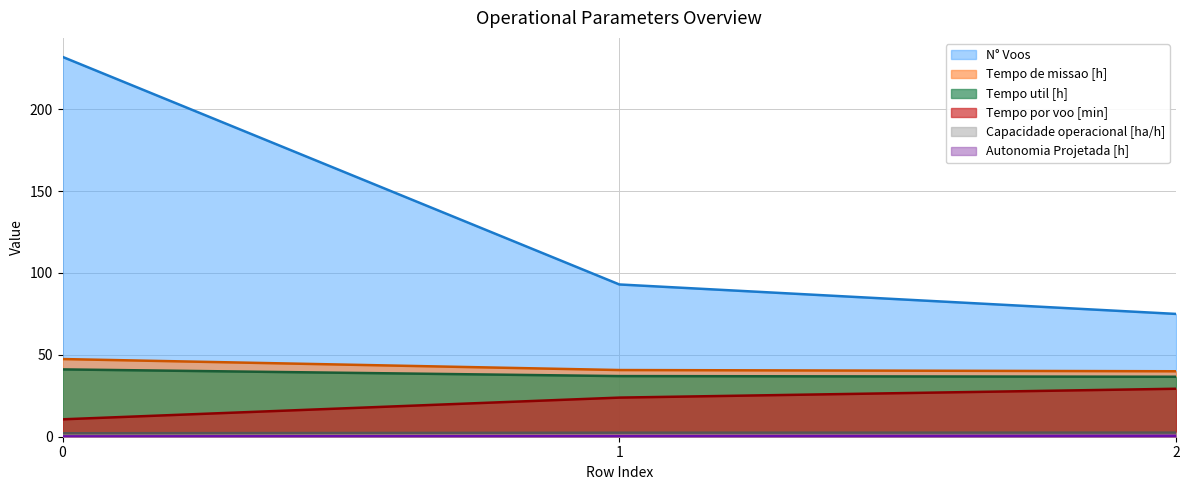

What are all the series names shown in the legend?

Capacidade operacional [ha/h], Tempo de missao [h], Tempo util [h], Tempo por voo [min], Autonomia Projetada [h], N° Voos